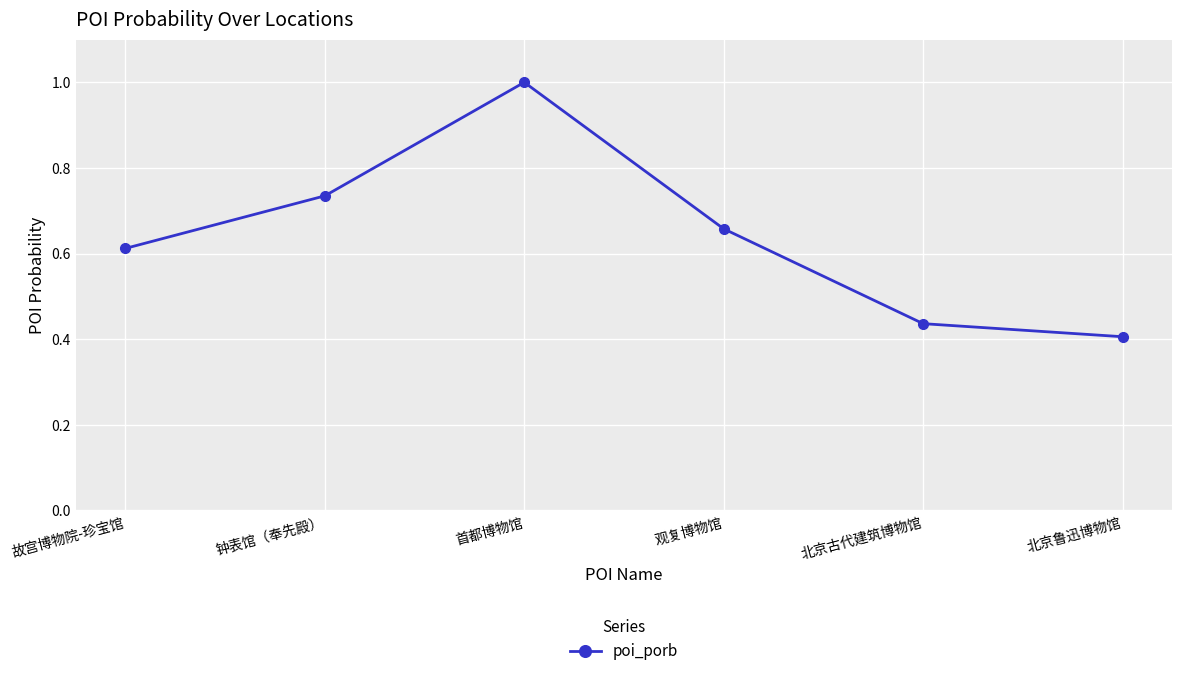

What is the difference between the values at 钟表馆（奉先殿） and 北京古代建筑博物馆?

0.3